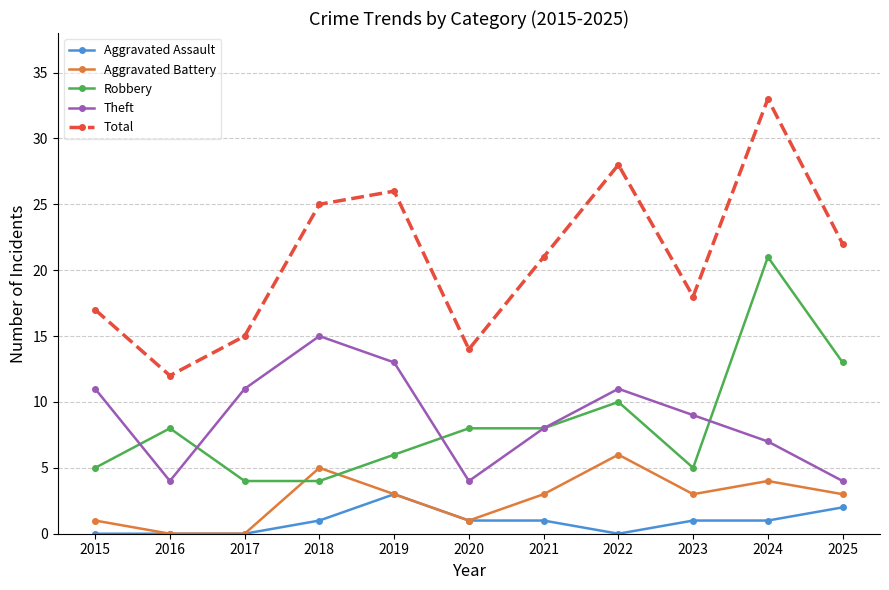

How many lines are shown in the chart?

5